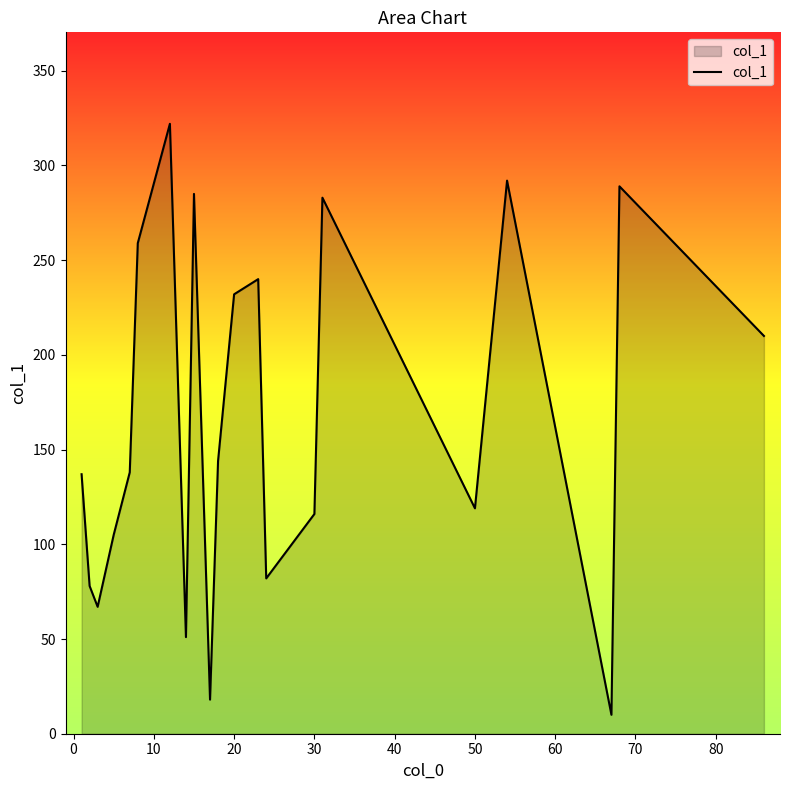

What is the minimum value shown in the chart?

10